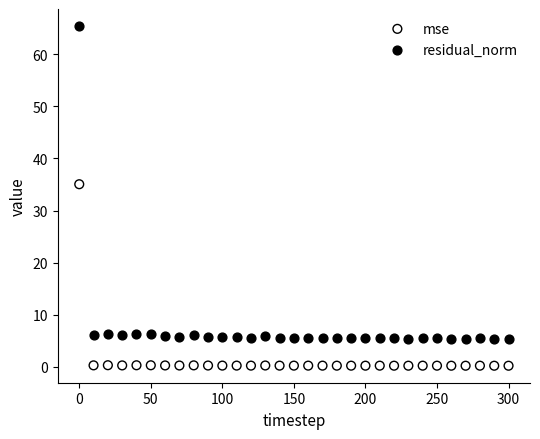

Which series has the largest Y range (max minus min)?

residual_norm